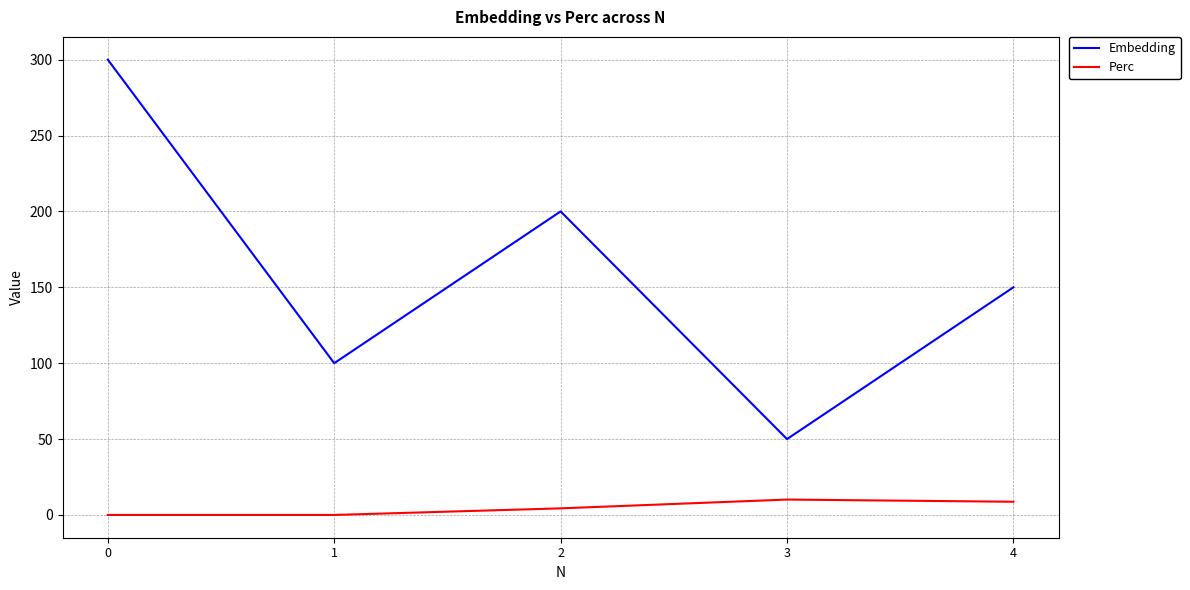

What are all the series names shown in the legend?

Embedding, Perc